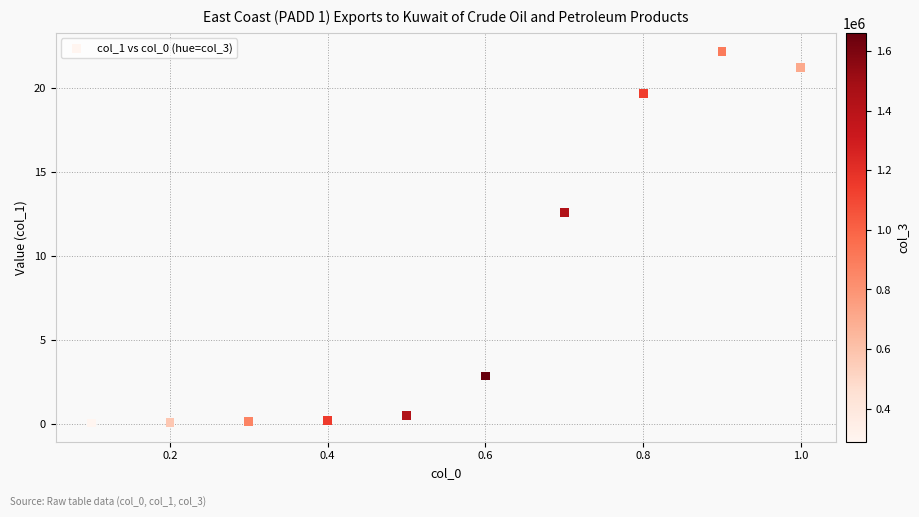

What Y value in the scatter plot is closest to 11?

12.6